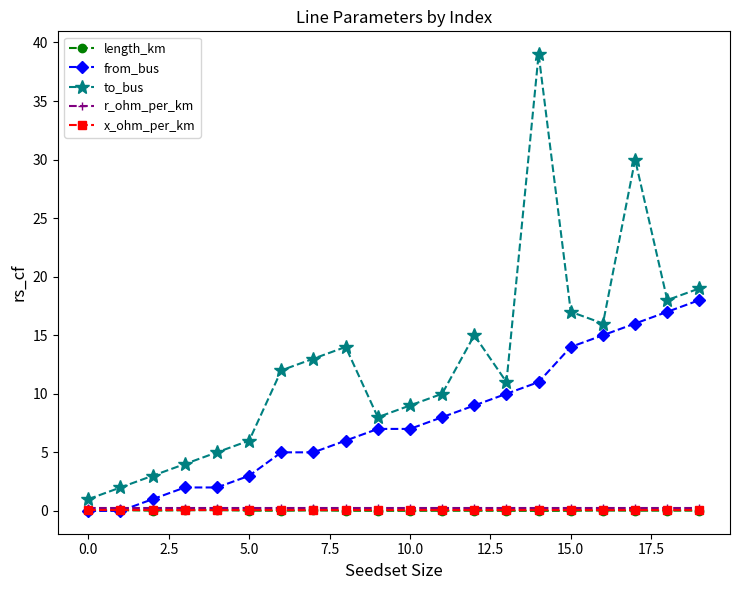

What is the greatest value displayed?

39.0